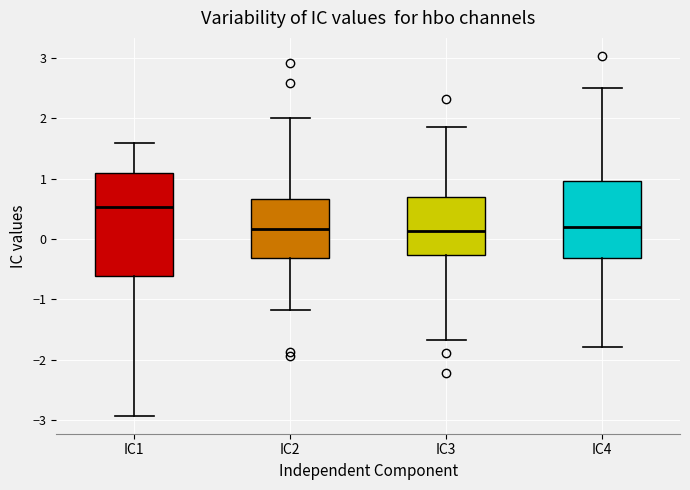

Which box's median line is the highest?

IC1